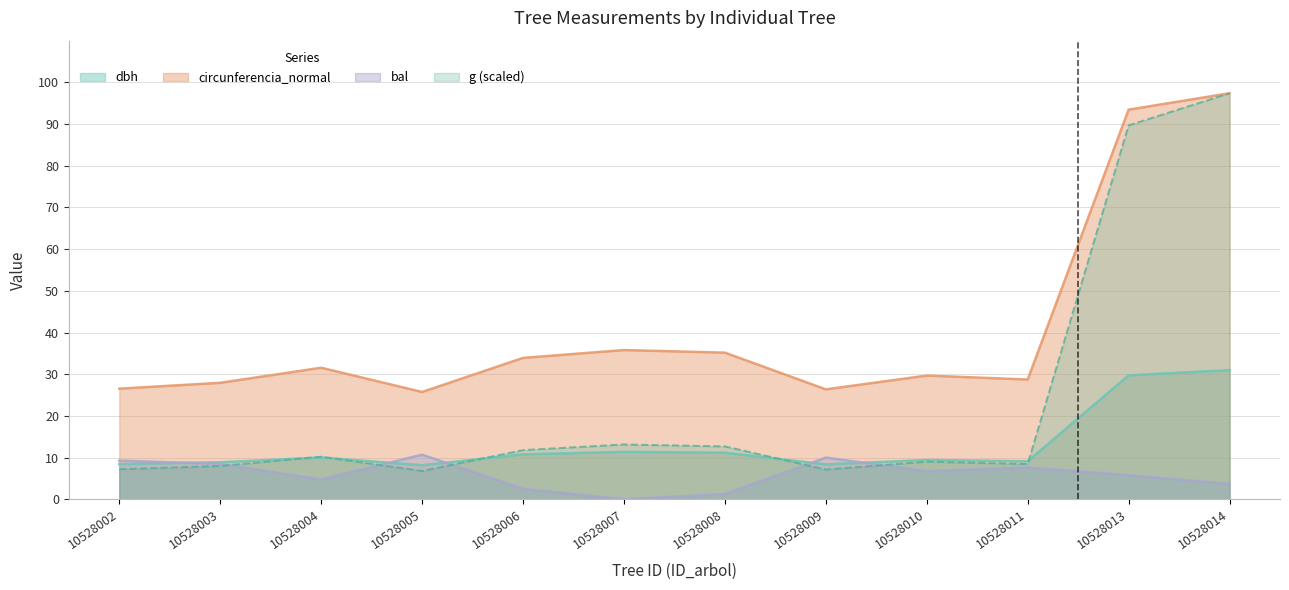

Reading left to right, extract all data points from this chart.

dbh: 8.4	8.9	10.1	8.2	10.8	11.4	11.2	8.4	9.4	9.2	29.8	31.0
g: 7.2	8.0	10.2	6.8	11.8	13.2	12.7	7.2	9.1	8.5	89.7	97.4
bal: 9.3	8.5	4.8	10.7	2.5	0.0	1.3	10.0	6.8	7.7	5.8	3.7
circunferencia_normal: 26.6	28.0	31.6	25.8	33.9	35.8	35.2	26.4	29.7	28.8	93.5	97.4